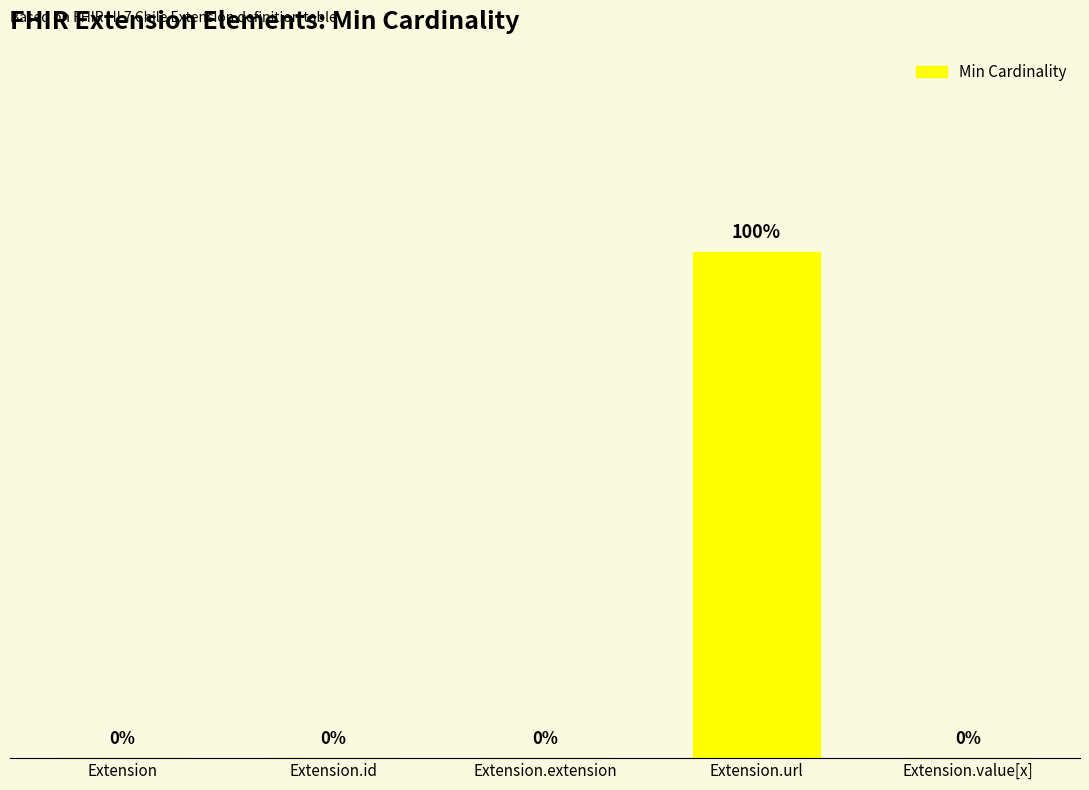

At which category does the chart reach its peak across all series?

Extension.url